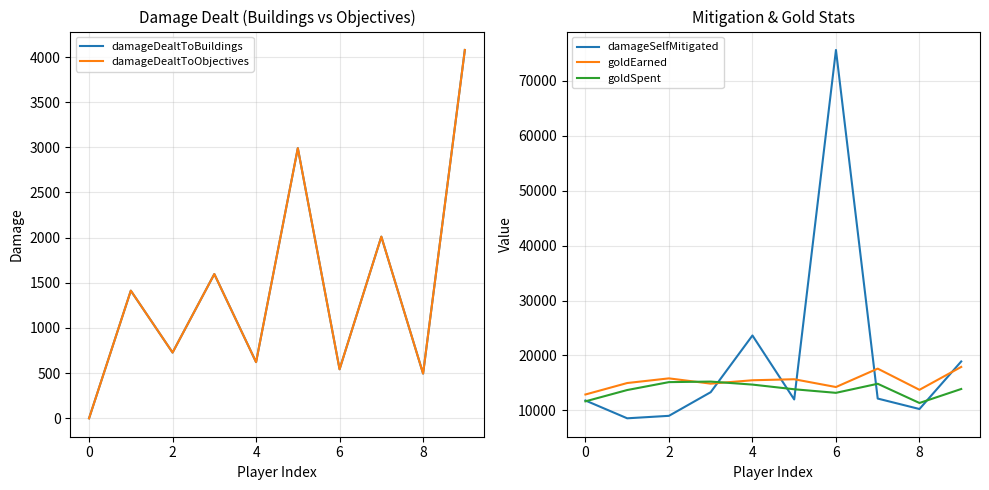

Which category has the highest value in the damageDealtToObjectives series?

9